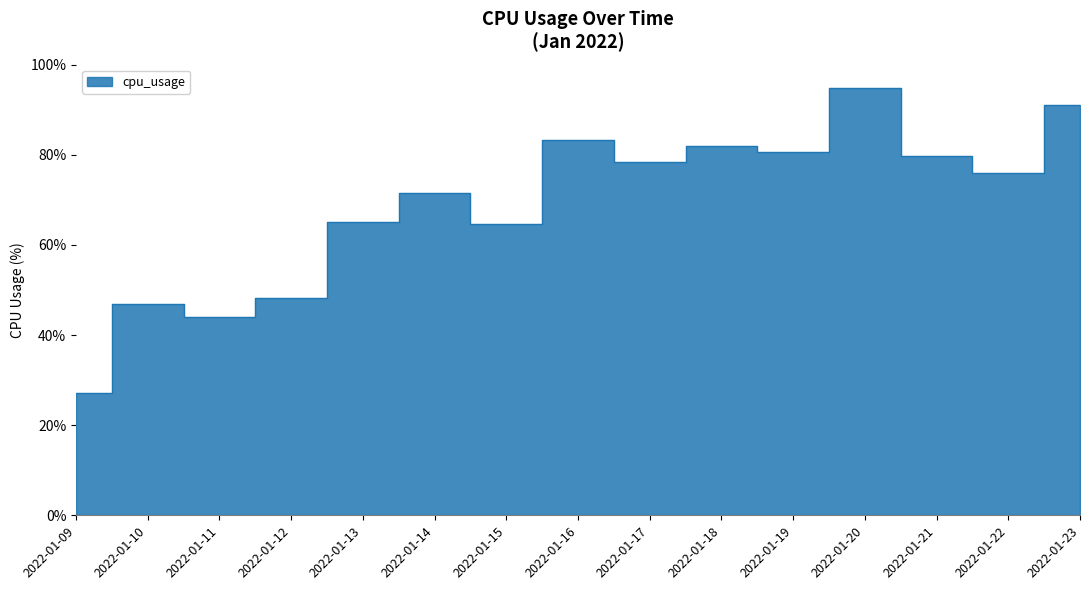

How many data points are less than 76?

7